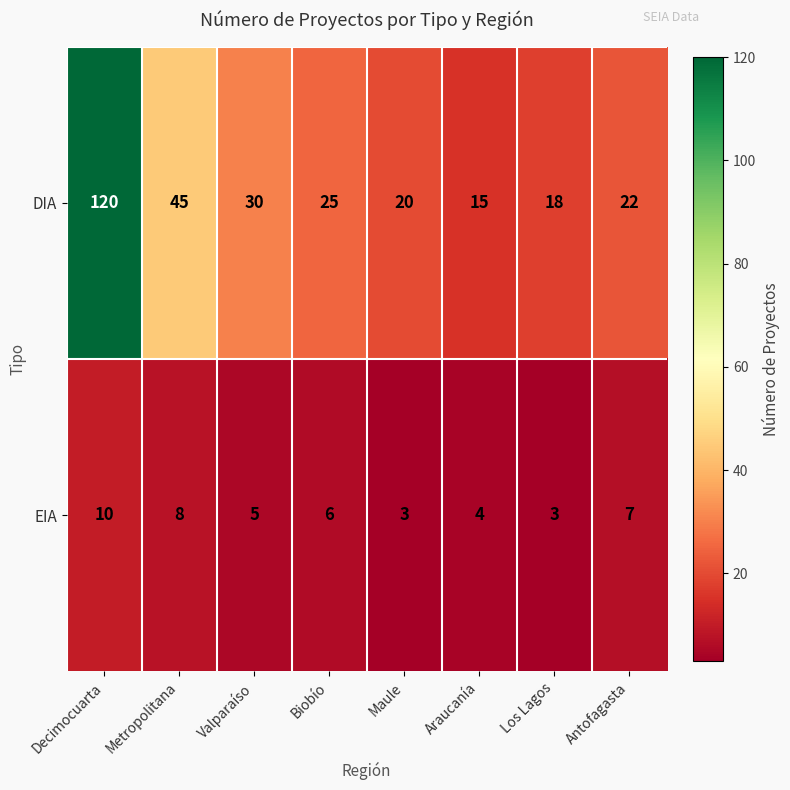

True or false: DIA has a value of 30 at Valparaíso.

True